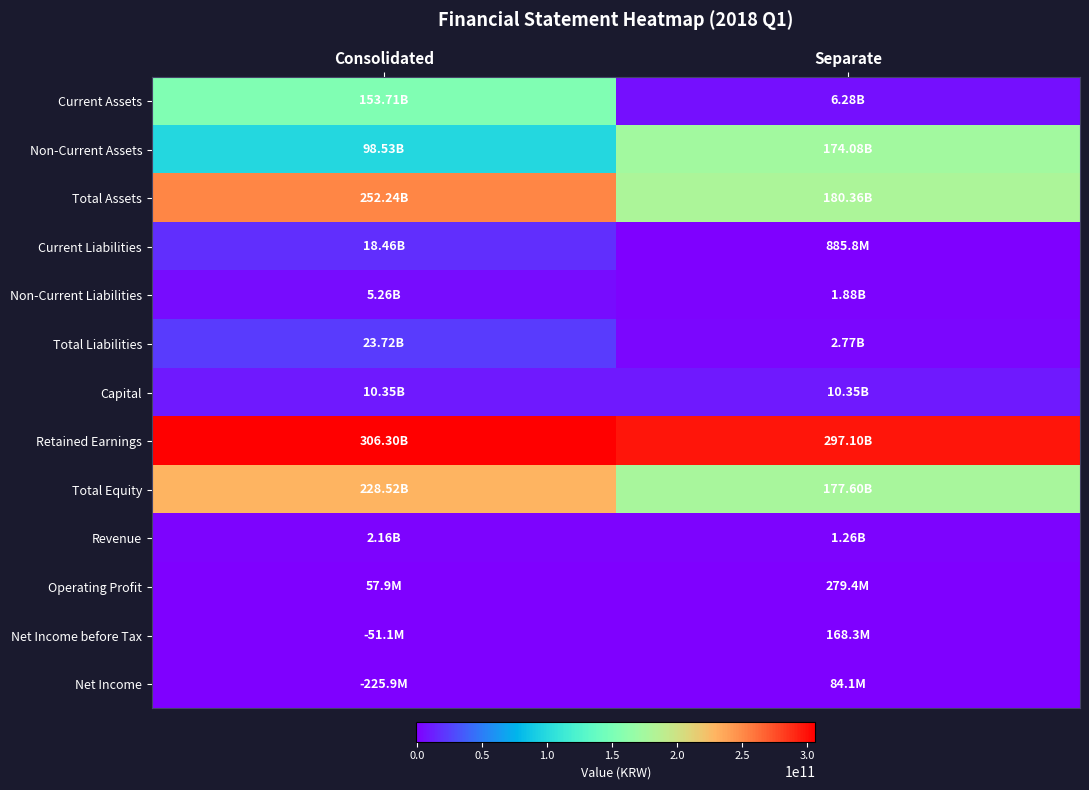

Reading left to right, list all the values displayed in this chart.

Current Assets: Consolidated=153709061095	Separate=6281432343
Non-Current Assets: Consolidated=98534449129	Separate=174080661202
Total Assets: Consolidated=252243510224	Separate=180362093545
Current Liabilities: Consolidated=18459432167	Separate=885799295
Non-Current Liabilities: Consolidated=5261482850	Separate=1880837220
Total Liabilities: Consolidated=23720915017	Separate=2766636515
Capital: Consolidated=10348314000	Separate=10348314000
Retained Earnings: Consolidated=306299706458	Separate=297103703590
Total Equity: Consolidated=228522595207	Separate=177595457030
Revenue: Consolidated=2161041612	Separate=1260140966
Operating Profit: Consolidated=57888581	Separate=279381111
Net Income before Tax: Consolidated=-51113223	Separate=168269513
Net Income: Consolidated=-225885903	Separate=84095408